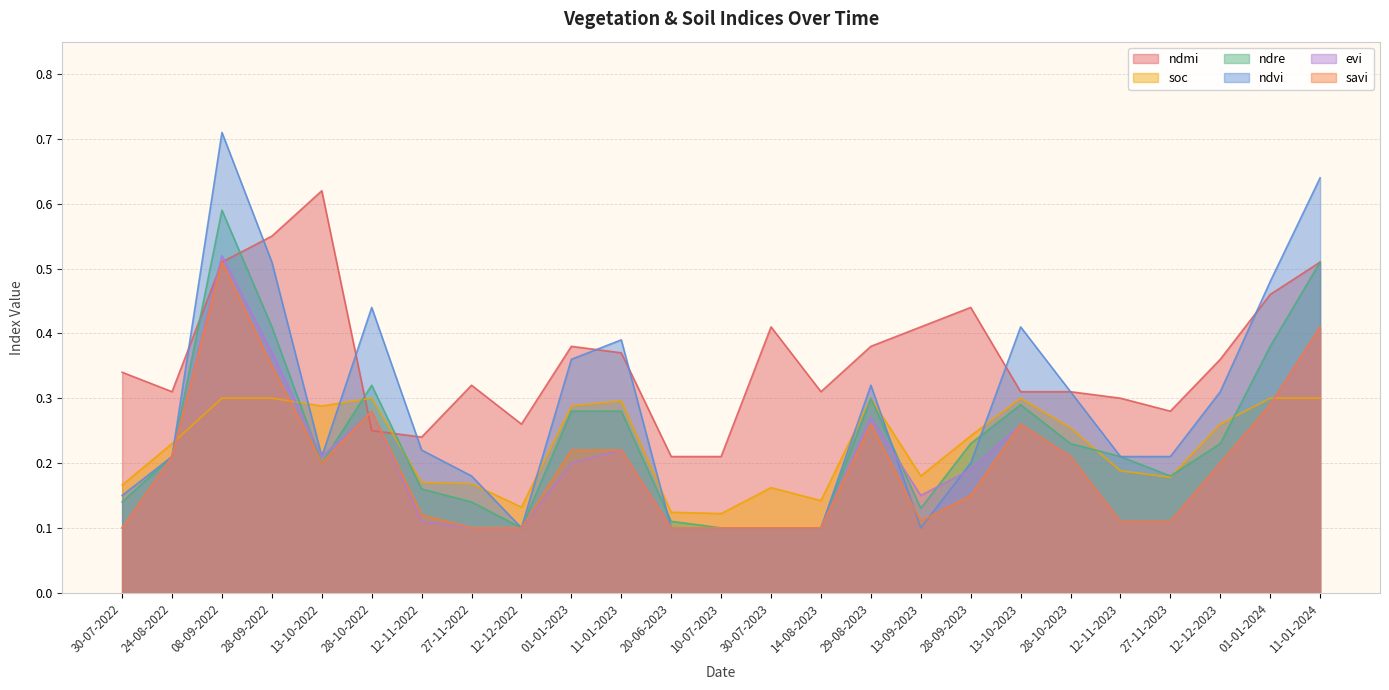

At which category does ndmi reach its first local valley?

24-08-2022